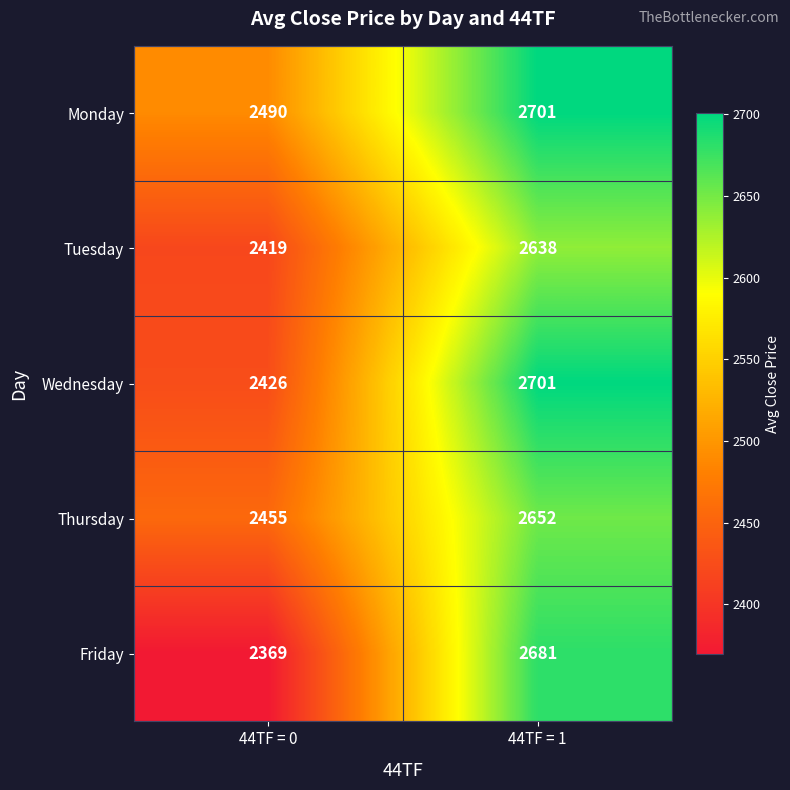

How many distinct data groups are displayed?

5